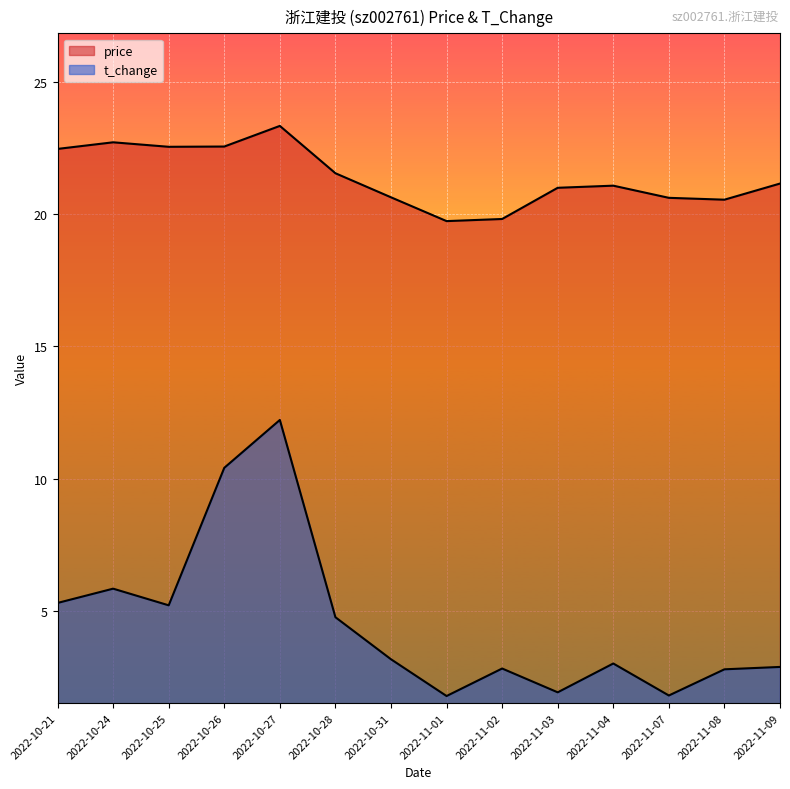

Reading right to left, what are all the values shown in this chart?

price: 2022-11-09=21.2	2022-11-08=20.6	2022-11-07=20.6	2022-11-04=21.1	2022-11-03=21.0	2022-11-02=19.8	2022-11-01=19.7	2022-10-31=20.6	2022-10-28=21.6	2022-10-27=23.3	2022-10-26=22.6	2022-10-25=22.6	2022-10-24=22.7	2022-10-21=22.5
t_change: 2022-11-09=2.9	2022-11-08=2.8	2022-11-07=1.8	2022-11-04=3.0	2022-11-03=1.9	2022-11-02=2.8	2022-11-01=1.8	2022-10-31=3.2	2022-10-28=4.8	2022-10-27=12.2	2022-10-26=10.4	2022-10-25=5.2	2022-10-24=5.8	2022-10-21=5.3